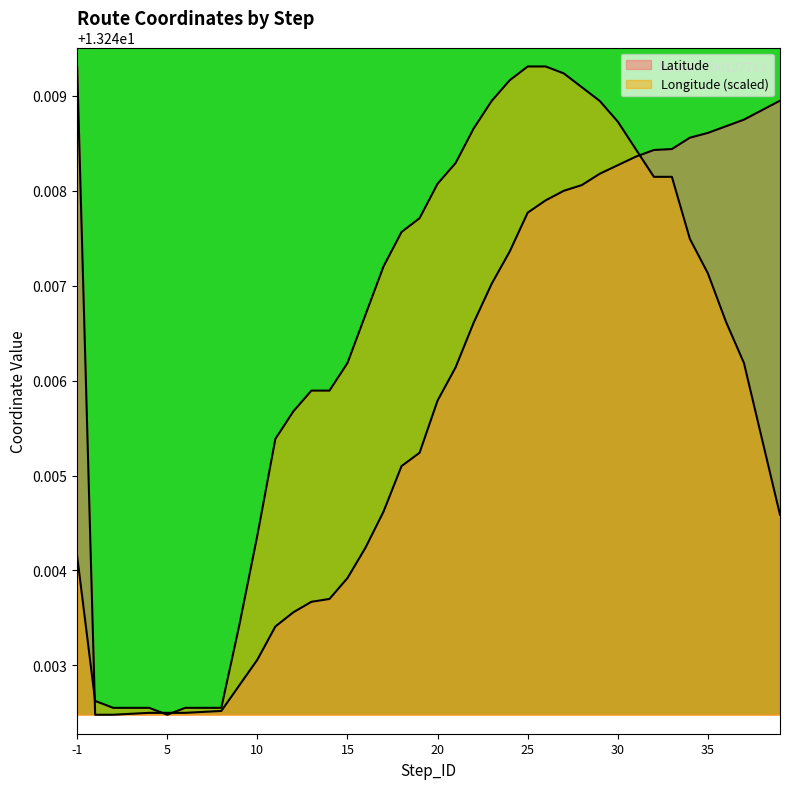

Which series has the largest range (max minus min)?

Latitude